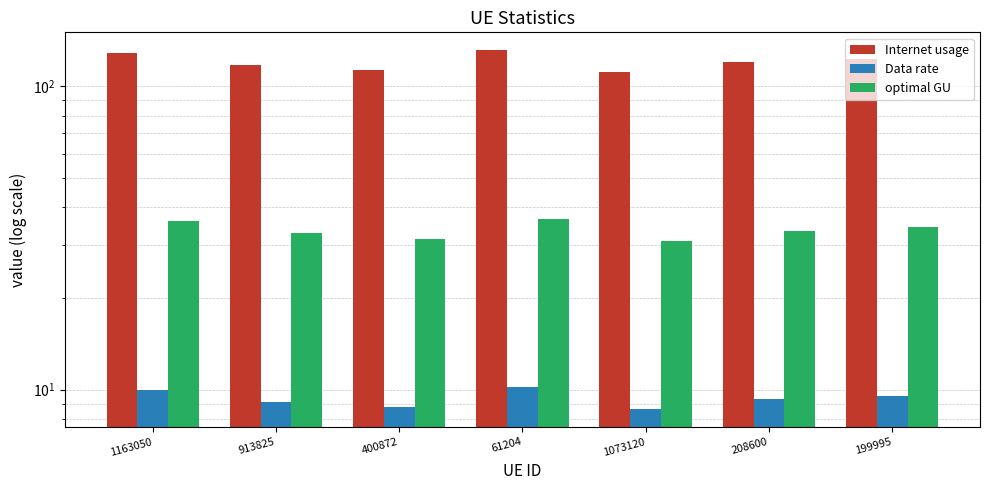

At 913825, list the series in order from smallest to largest.

Data rate, optimal GU, Internet usage